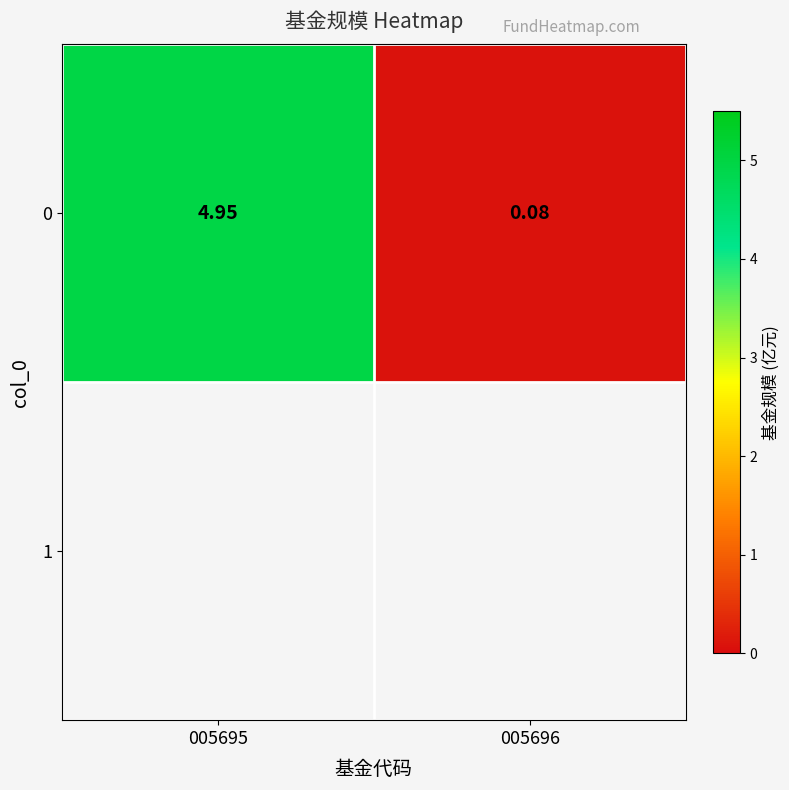

What is the sum of all values?

5.0